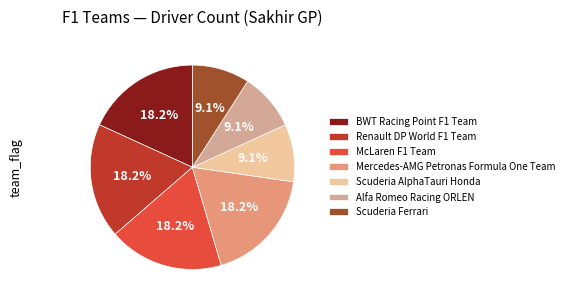

Combined, what portion of the pie is Scuderia AlphaTauri Honda and BWT Racing Point F1 Team?

27.3%